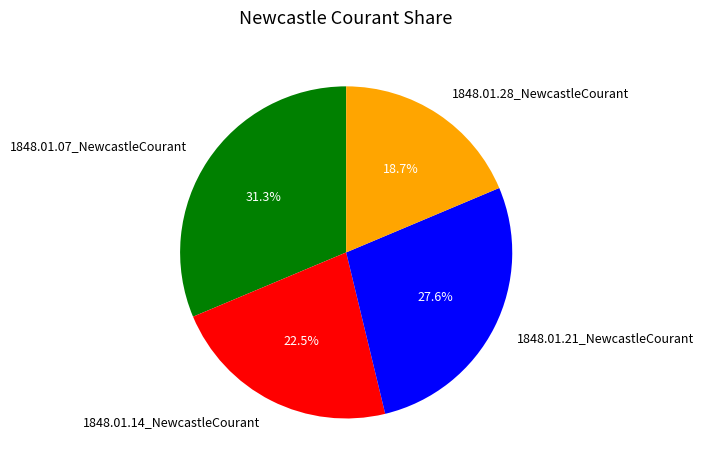

Is the sum of 1848.01.07_NewcastleCourant and 1848.01.14_NewcastleCourant greater than half?

Yes